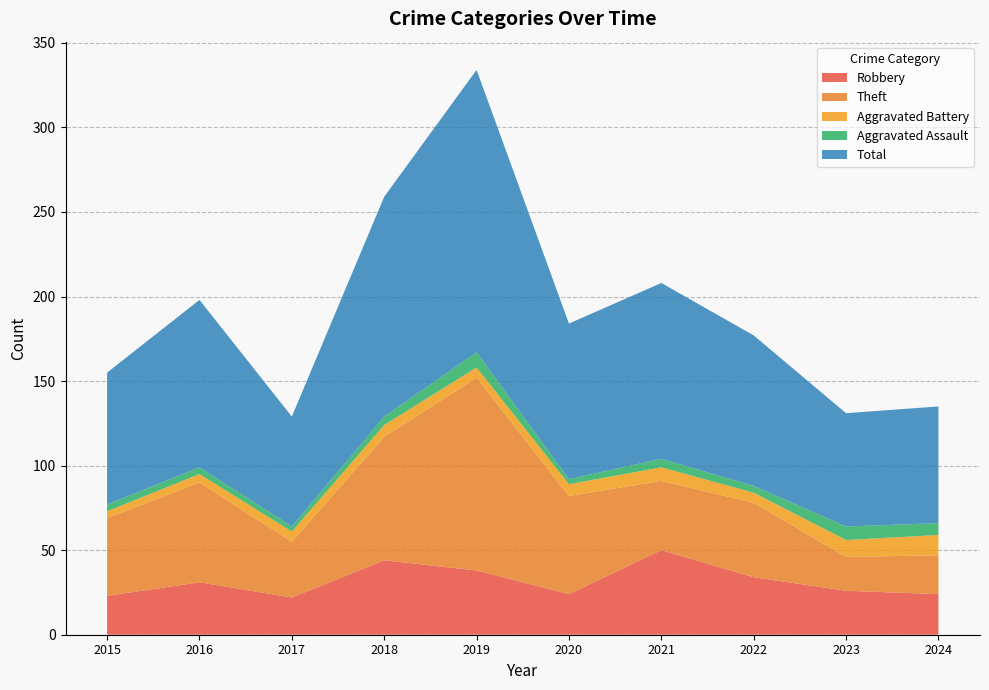

Reading left to right, list all the values displayed in this chart.

Robbery: 2015=23	2016=31	2017=22	2018=44	2019=38	2020=24	2021=50	2022=34	2023=26	2024=24
Theft: 2015=46	2016=59	2017=33	2018=73	2019=114	2020=58	2021=41	2022=44	2023=20	2024=23
Aggravated Battery: 2015=4	2016=5	2017=6	2018=7	2019=6	2020=7	2021=8	2022=6	2023=10	2024=12
Aggravated Assault: 2015=4	2016=4	2017=3	2018=5	2019=9	2020=3	2021=5	2022=4	2023=8	2024=7
Total: 2015=78	2016=99	2017=65	2018=130	2019=167	2020=92	2021=104	2022=89	2023=67	2024=69